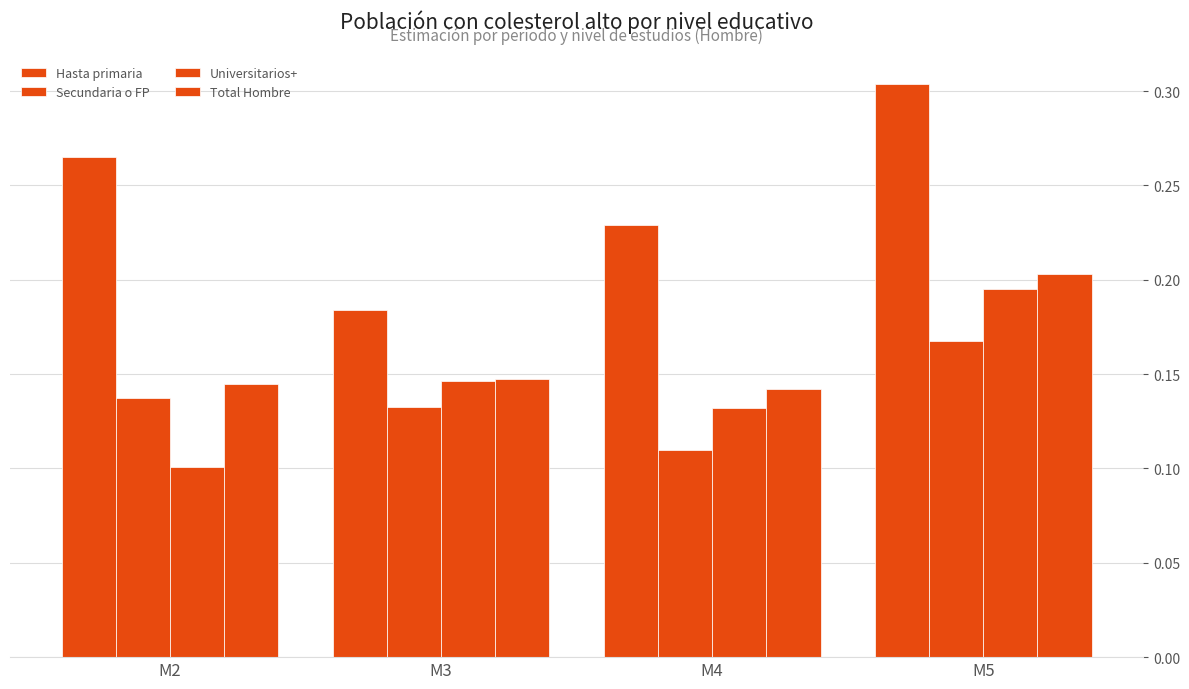

Reading right to left, what are all the values shown in this chart?

Hasta primaria: M5=0.3	M4=0.2	M3=0.2	M2=0.3
Secundaria o FP: M5=0.2	M4=0.1	M3=0.1	M2=0.1
Universitarios+: M5=0.2	M4=0.1	M3=0.1	M2=0.1
Total Hombre: M5=0.2	M4=0.1	M3=0.1	M2=0.1